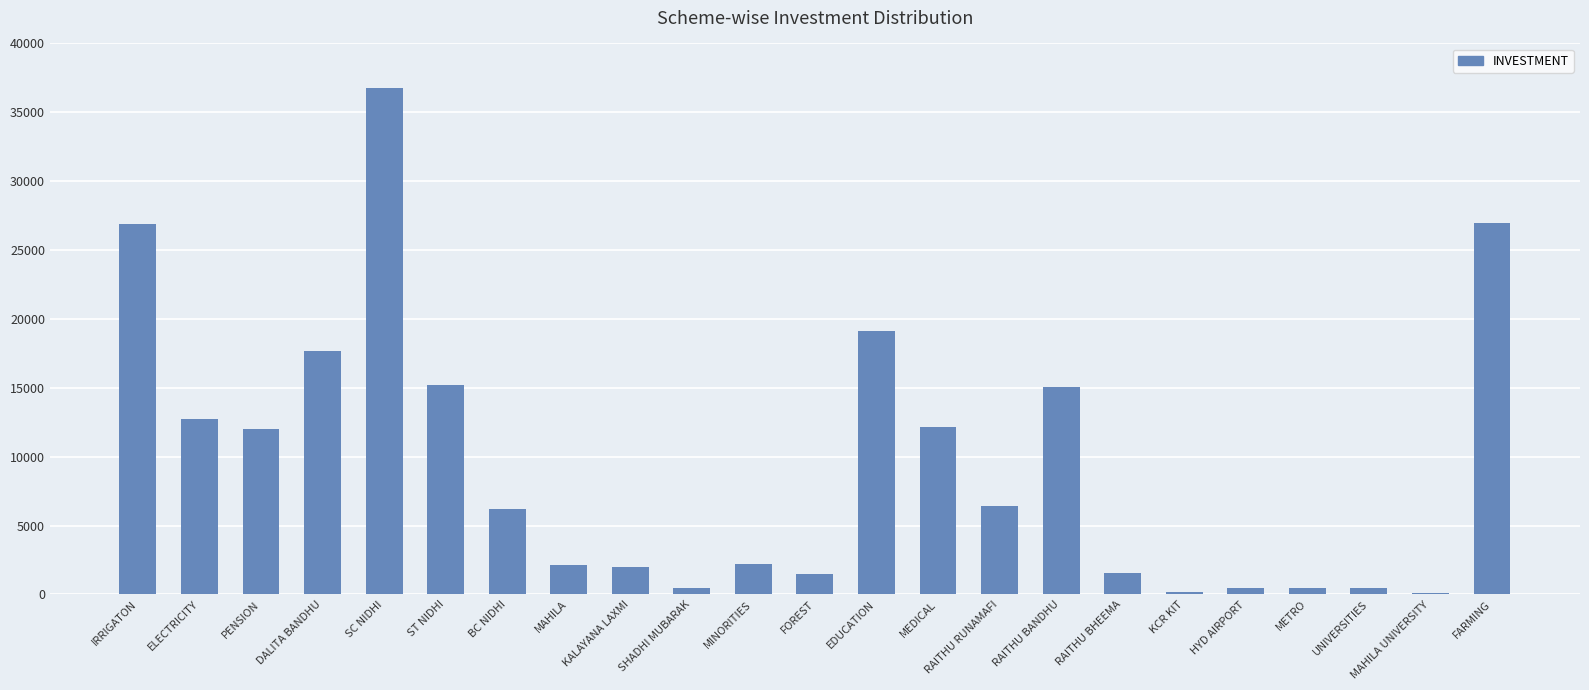

Which category has the highest value across all series?

SC NIDHI